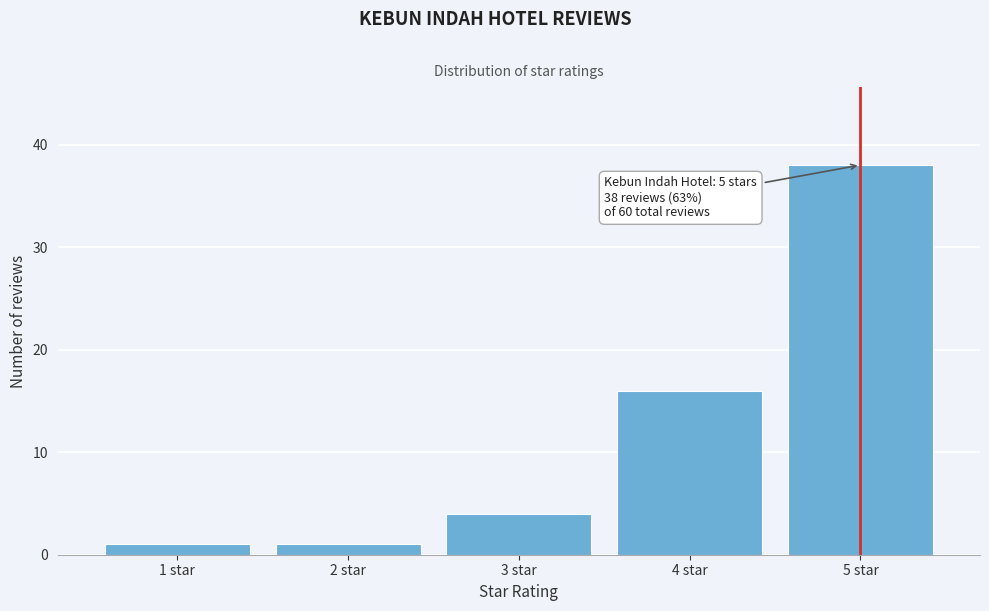

Over which range of the x-axis is the bar tallest?

4.5 to 5.5